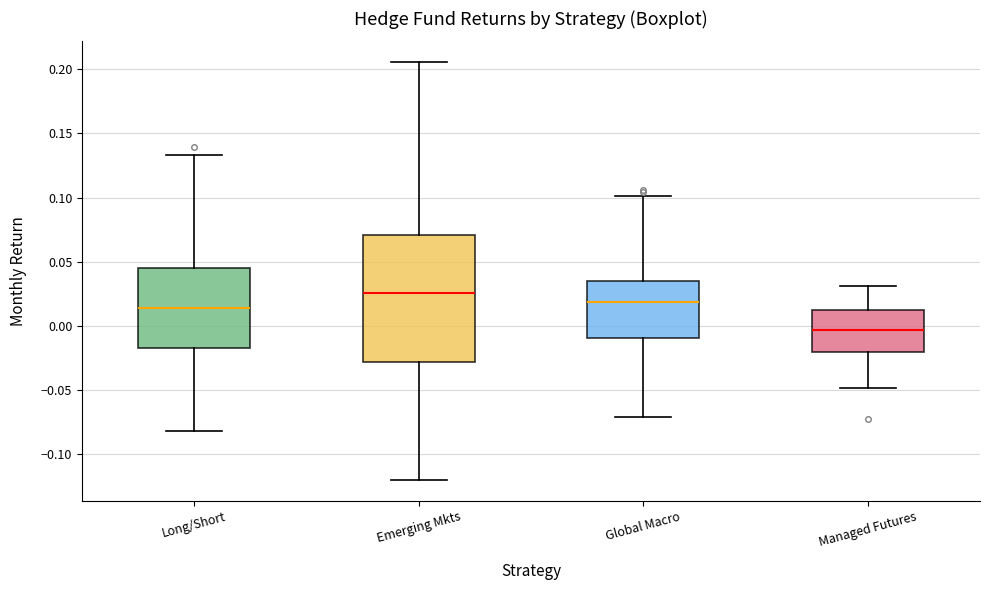

Reading left to right, read every box against the y-axis: the position of its median line, the range the box covers, and the ends of its whiskers. The values are not printed on the chart, so give them approximately, as read against the axis.

Long/Short: median 0.015, box -0.015 to 0.045, whiskers -0.080 to 0.135
Emerging Mkts: median 0.025, box -0.030 to 0.070, whiskers -0.120 to 0.205
Global Macro: median 0.020, box -0.010 to 0.035, whiskers -0.070 to 0.100
Managed Futures: median -0.005, box -0.020 to 0.015, whiskers -0.050 to 0.030